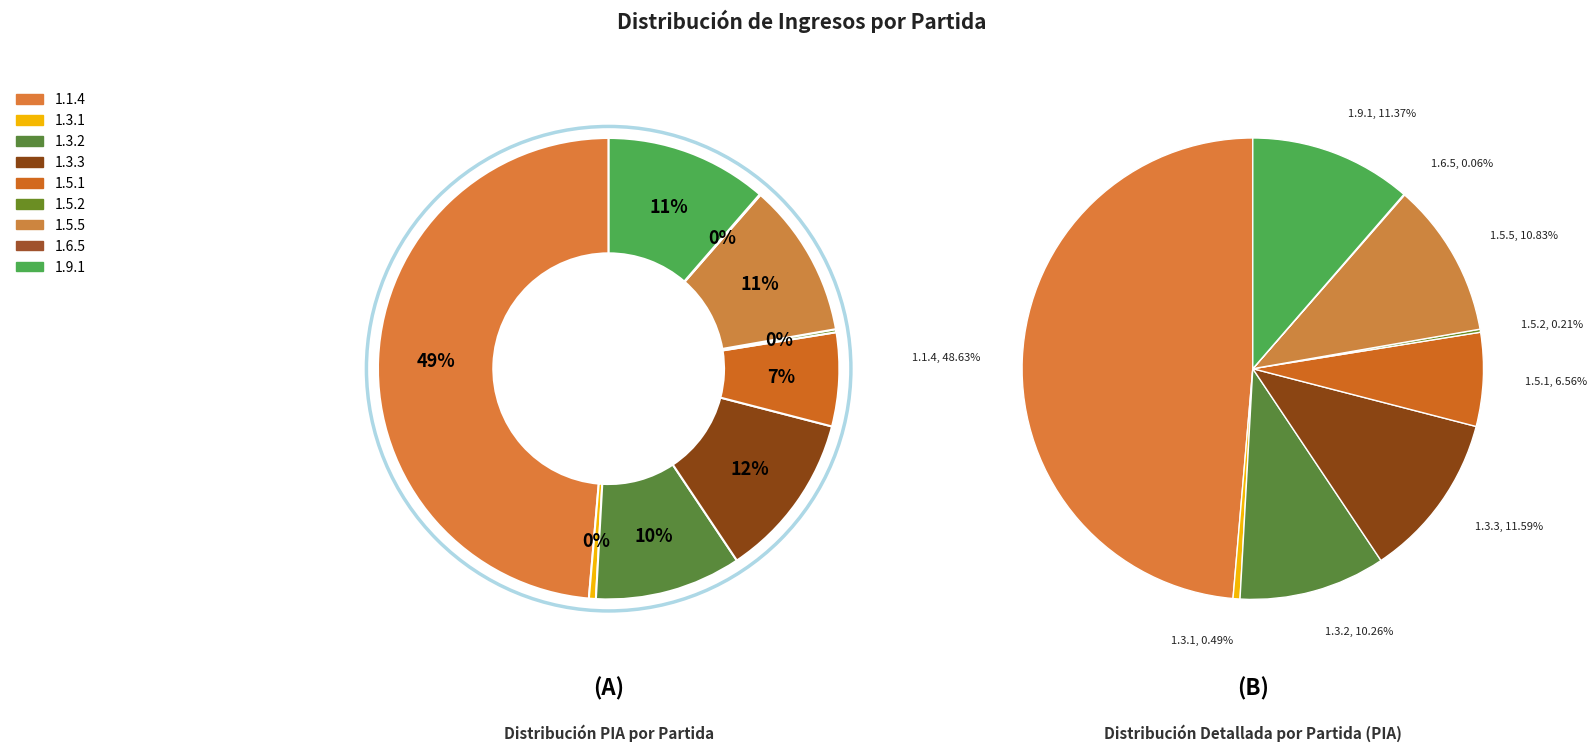

What is the total percentage of 1.6.5 and 1.9.1?

11.4%